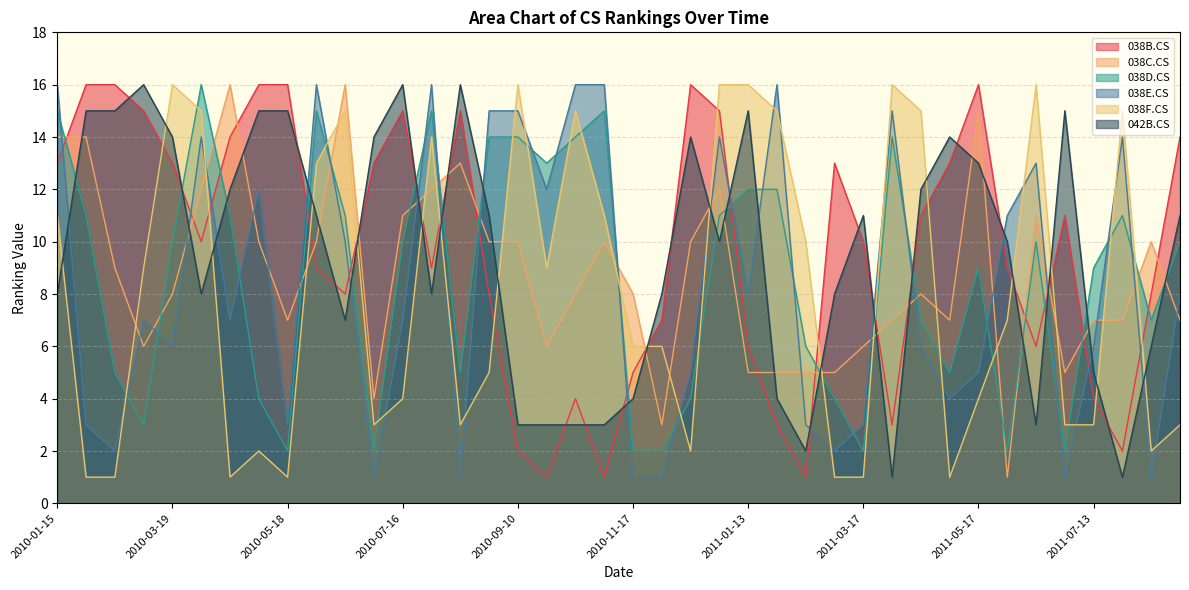

What is the value of the 038C.CS point at the 34th from the left?

1